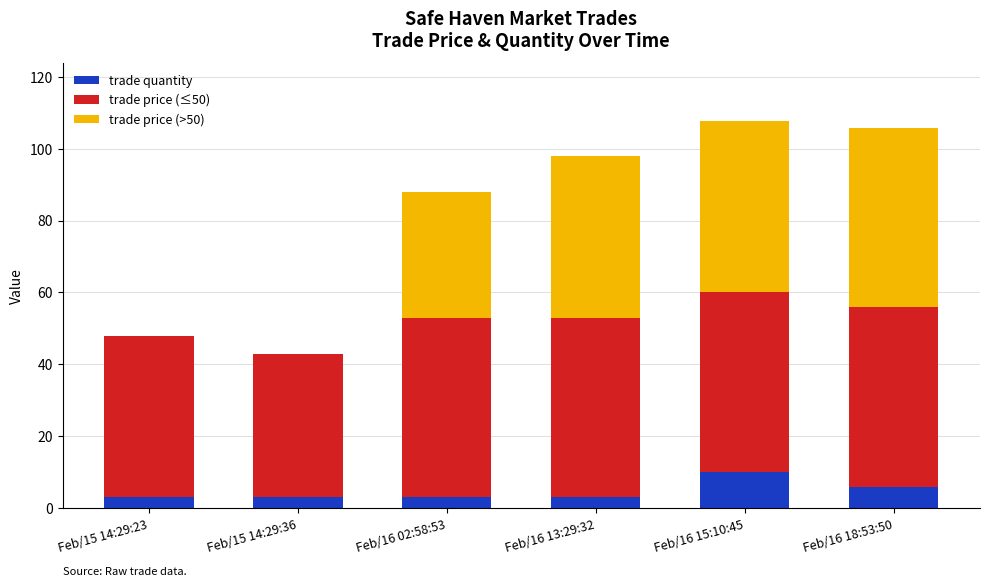

What is the total value across all series at Feb/16 02:58:53?

88.0